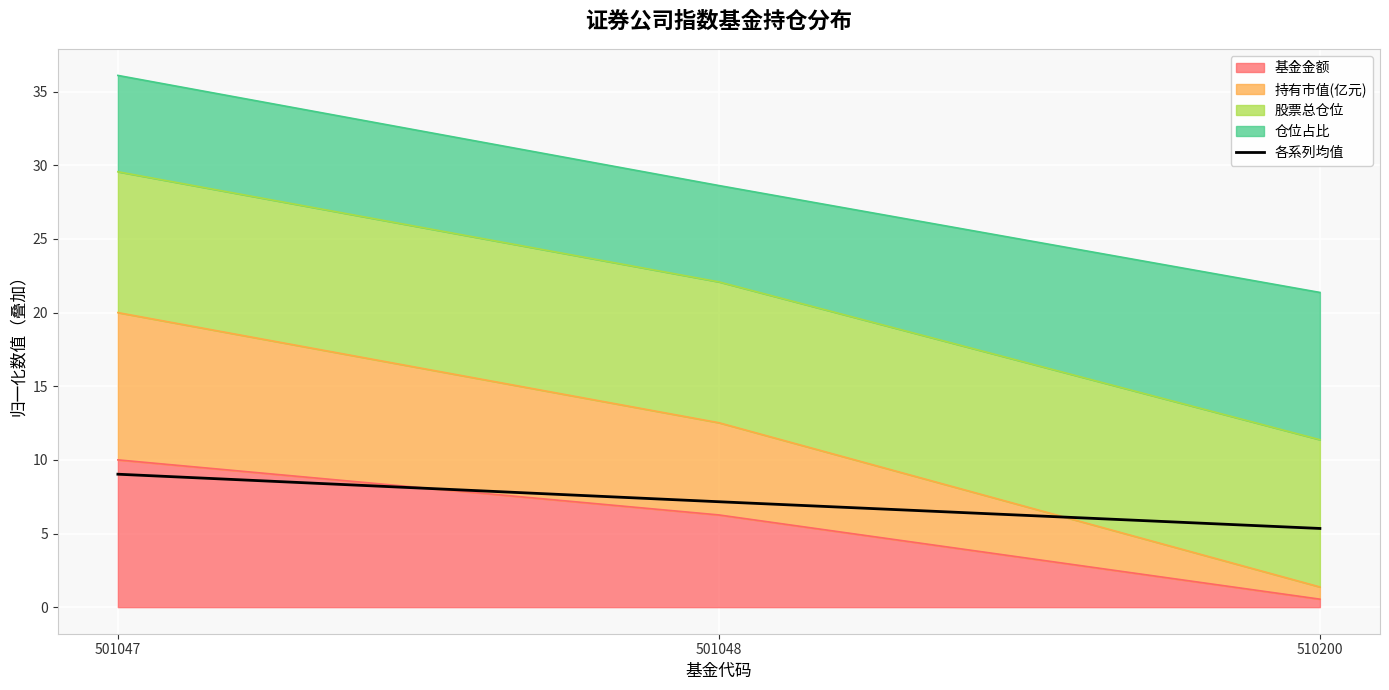

Where does the data first go above 7?

501047